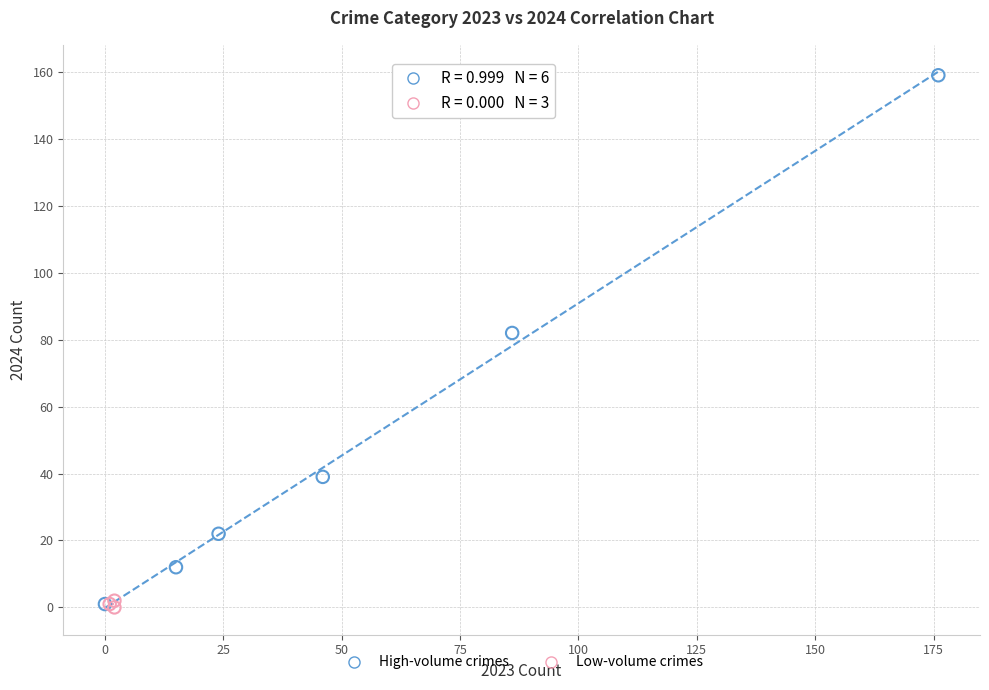

Which series reaches the maximum Y coordinate?

High-volume crimes